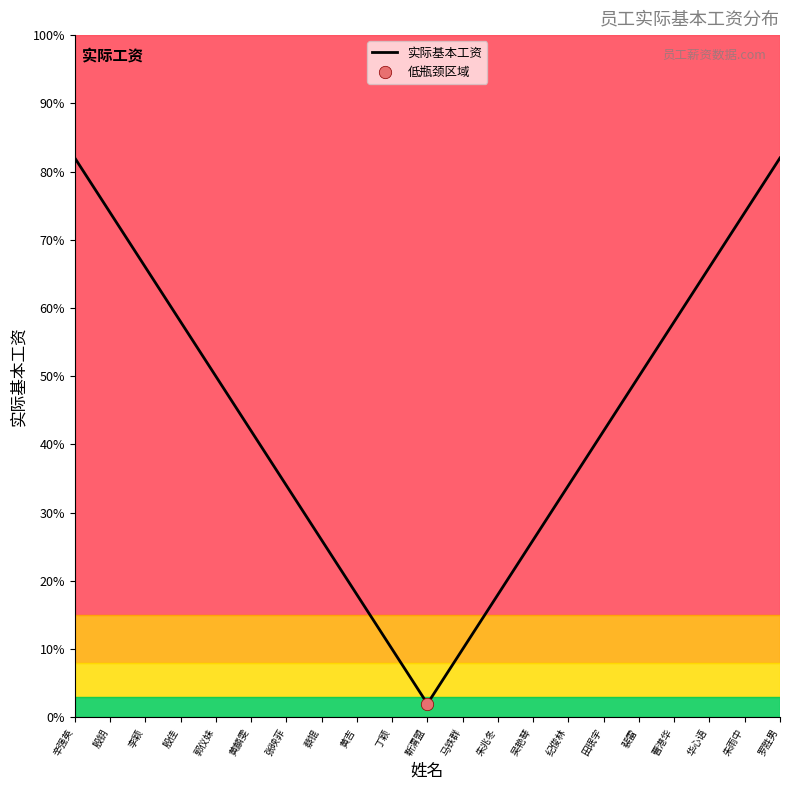

Between 郭仪妹 and 殷钥, which is larger?

殷钥